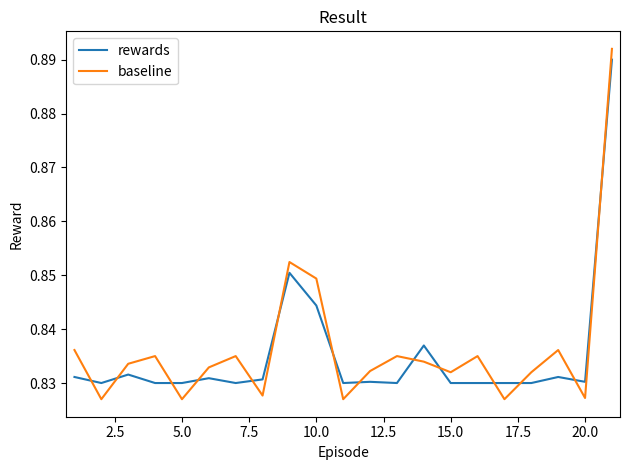

Which series ends up on top after the final intersection of rewards and baseline?

baseline